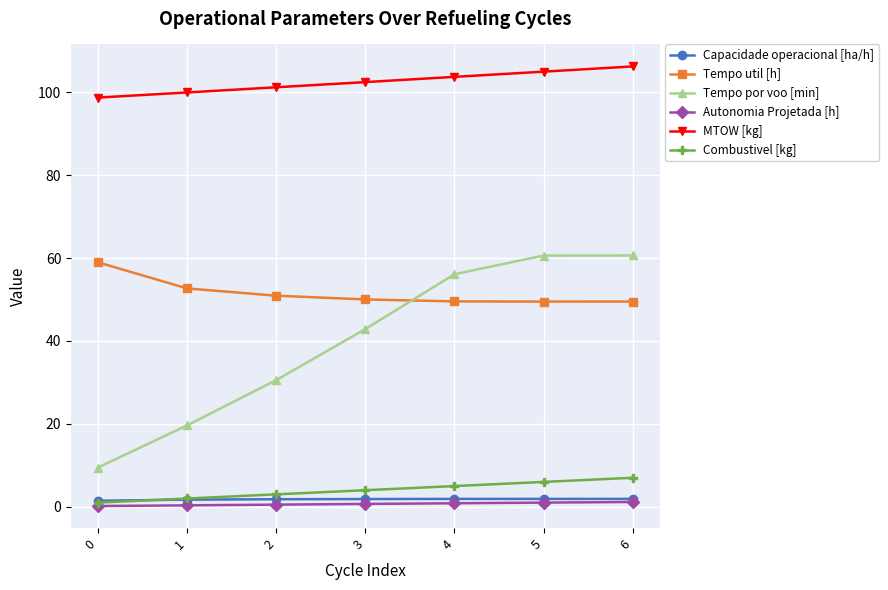

What are all the series names shown in the legend?

Capacidade operacional [ha/h], Tempo util [h], Tempo por voo [min], Autonomia Projetada [h], MTOW [kg], Combustivel [kg]